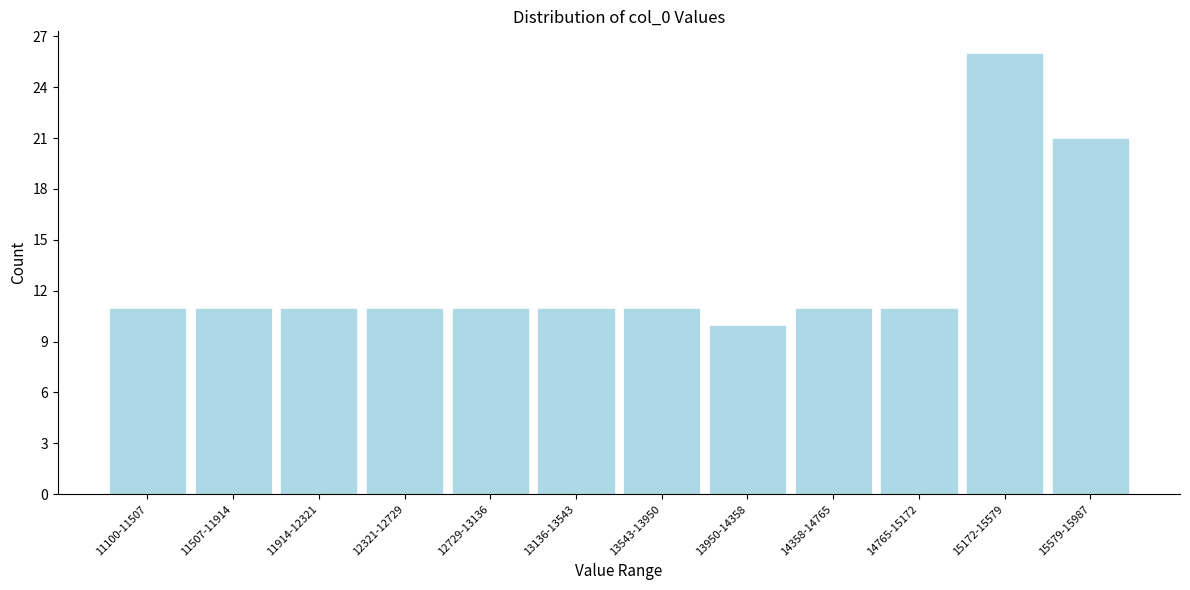

Reading left to right, what are all the values shown in this chart?

11	11	11	11	11	11	11	10	11	11	26	21